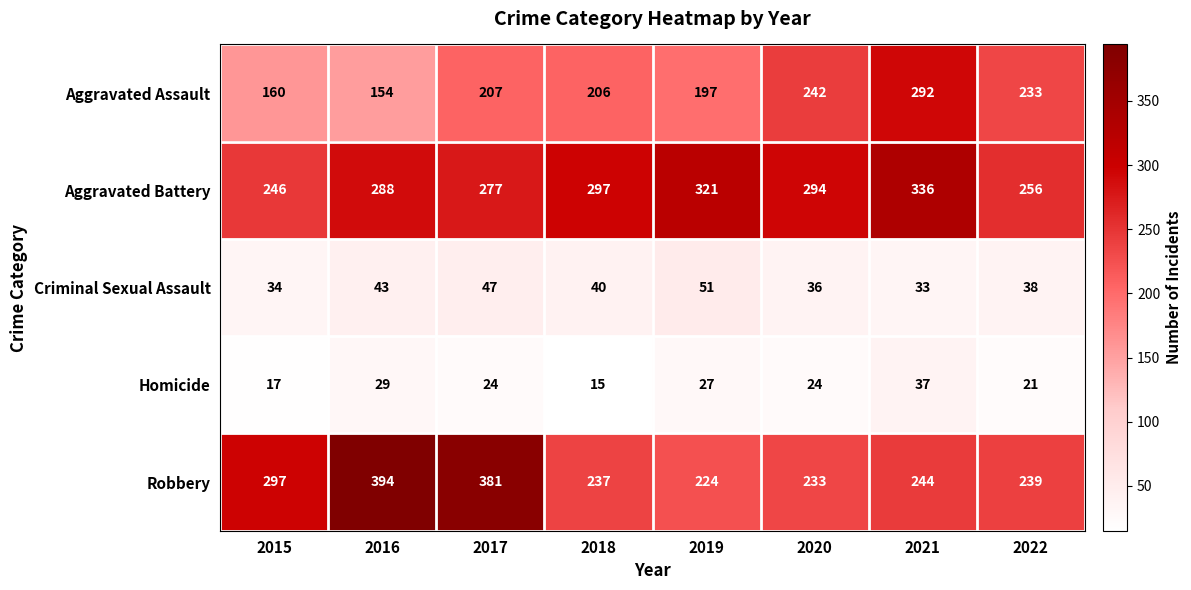

What is the spread (max minus min) of values at 2017?

357